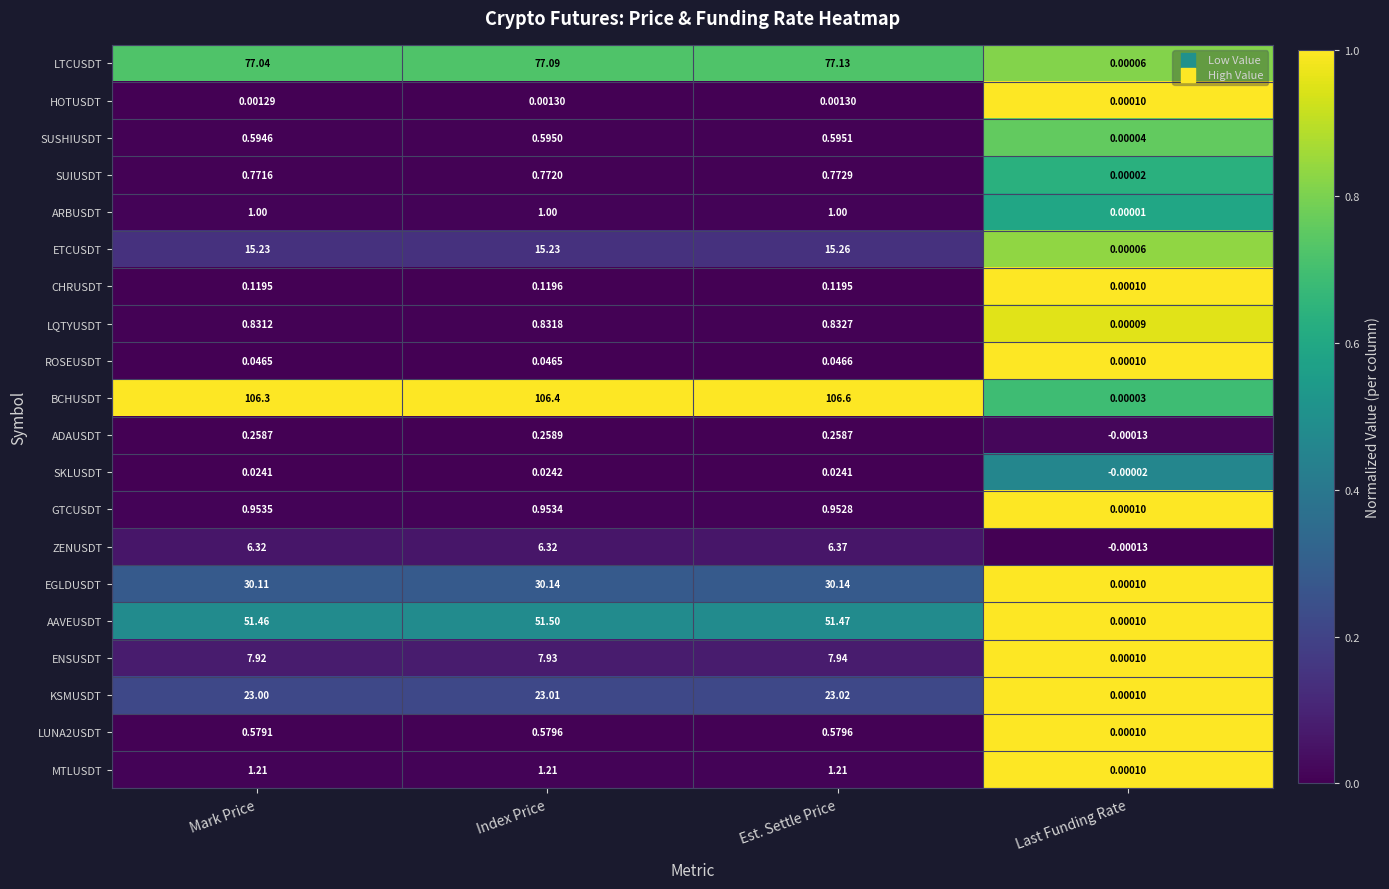

At which category does the chart reach its peak across all series?

Est. Settle Price